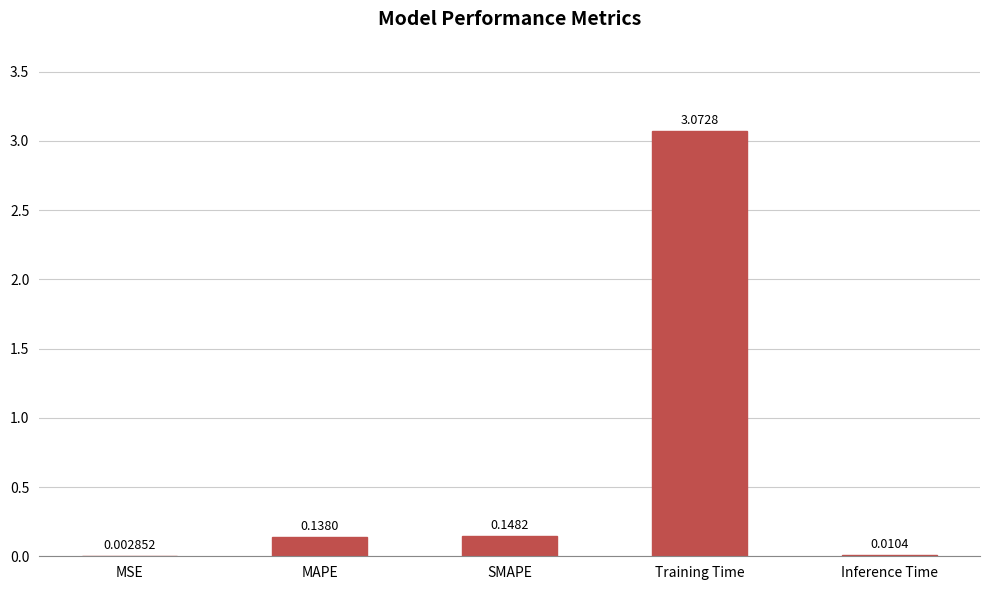

What is the sum of all values?

3.4